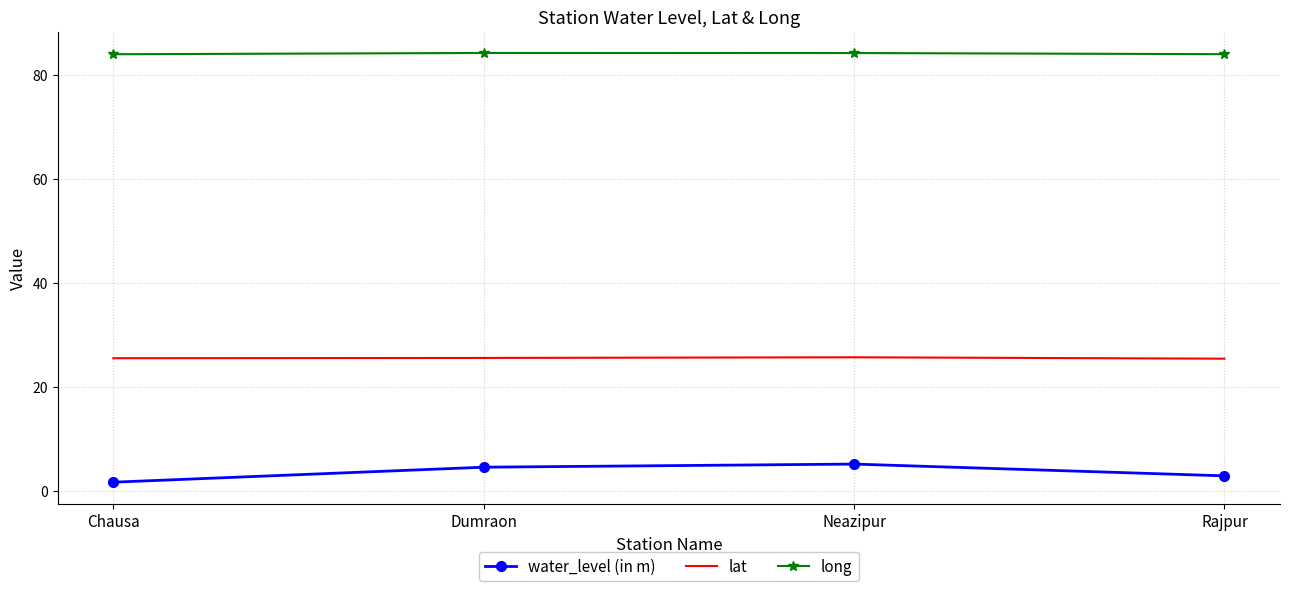

Is it true that lat equals 15.9 at Dumraon?

False